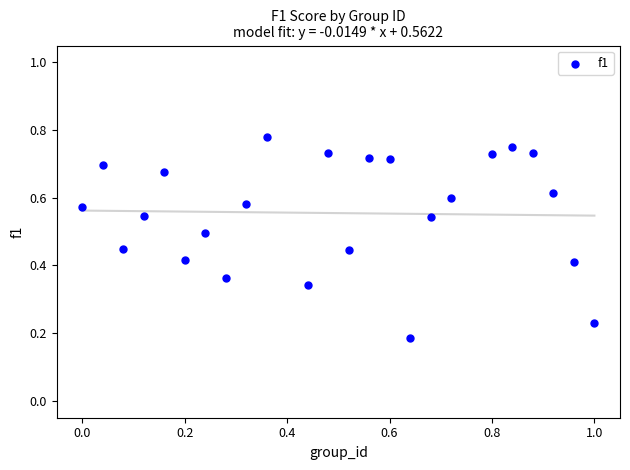

What is the range of X values (max minus min)?

1.0